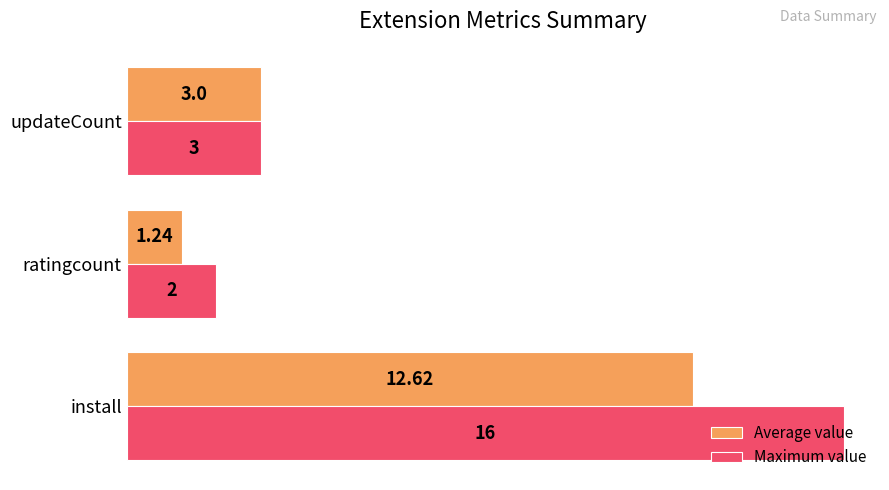

Count the number of categories in the chart.

3